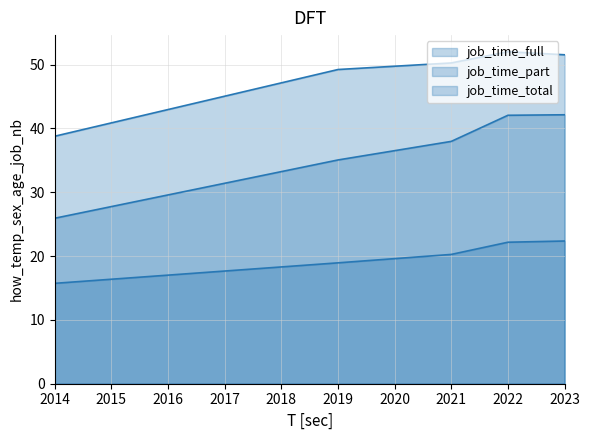

What is the value of the job_time_full point at the 4th from the left?

52.0